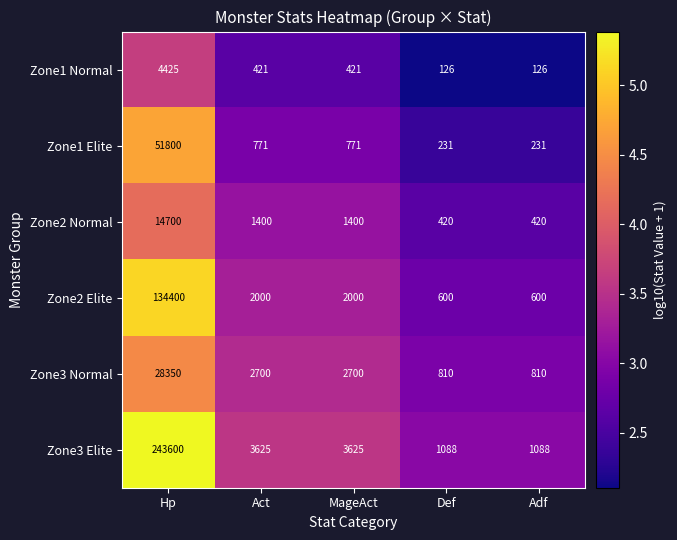

What is the approximate value of Zone3 Normal at Act, to the nearest 50?

2700